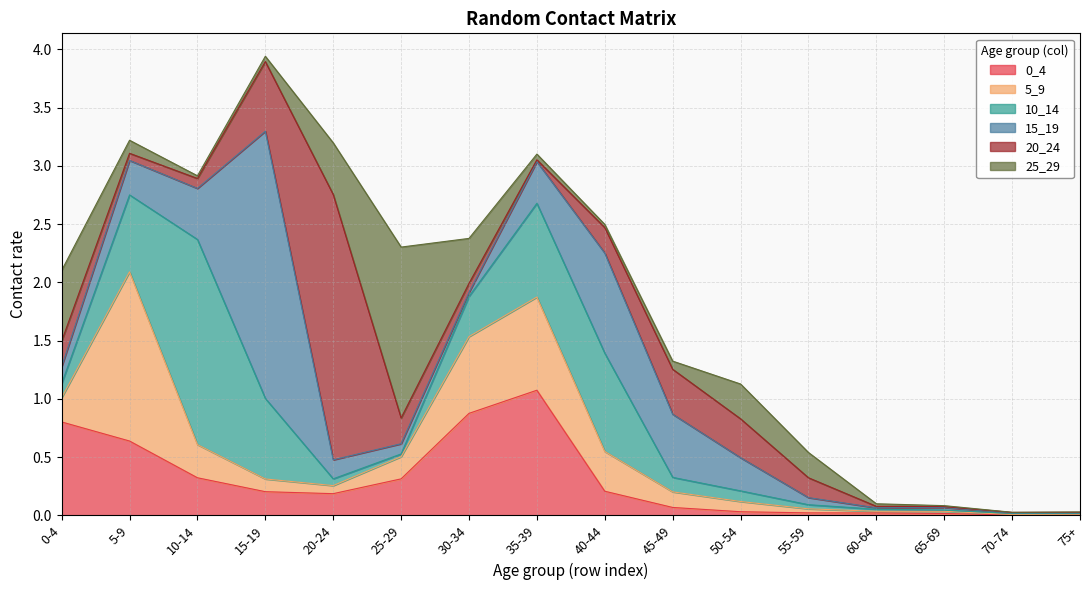

Between 30-34 and 35-39, which series saw the biggest shift?

10_14